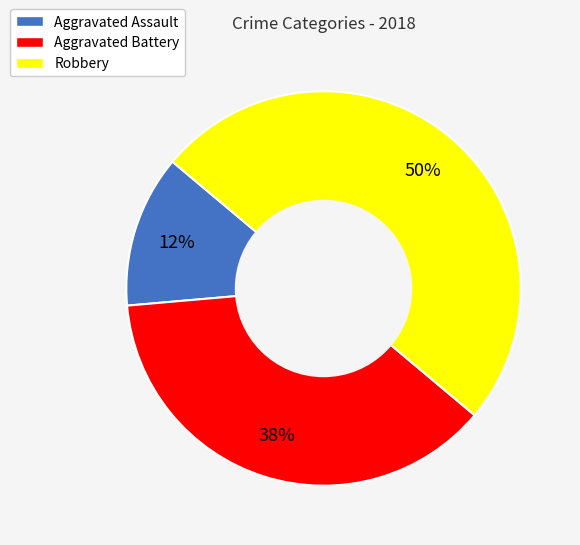

To the nearest percent, what percentage of the pie is Robbery?

50%